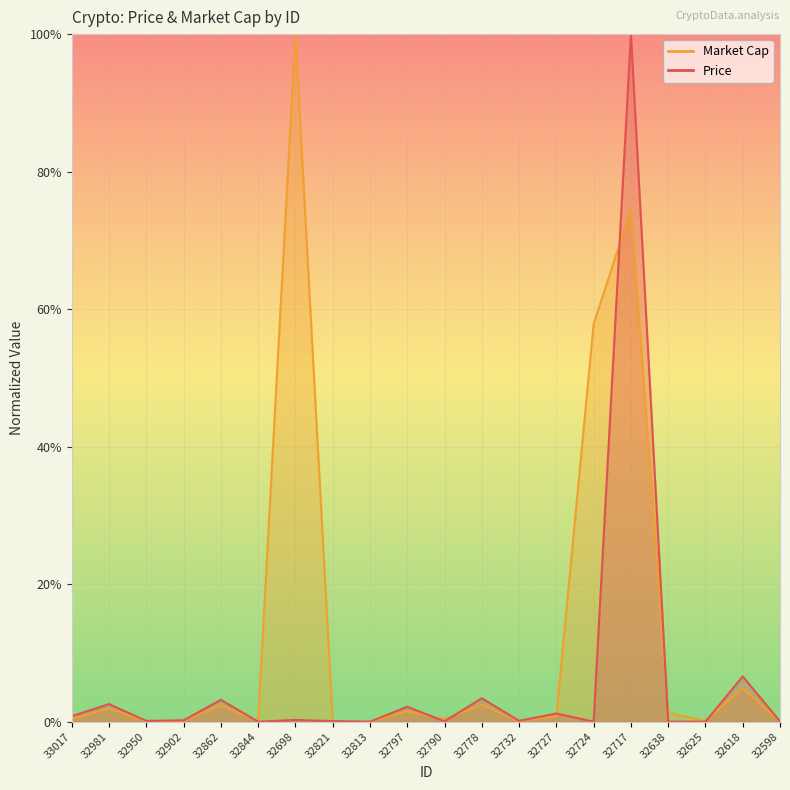

Does the chart display data point markers on the line(s)?

No